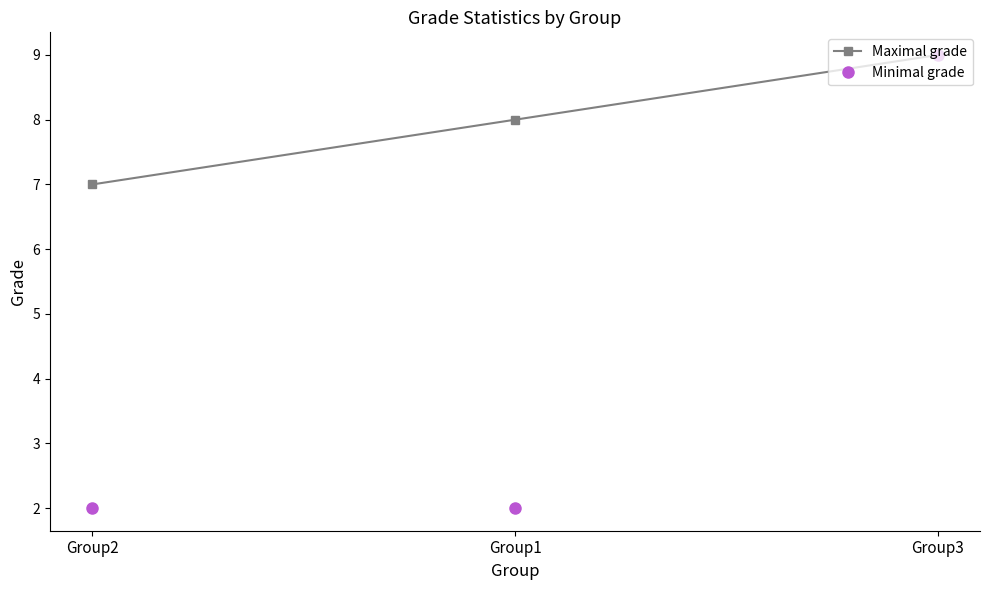

What is the difference between the highest and lowest values at Group2?

5